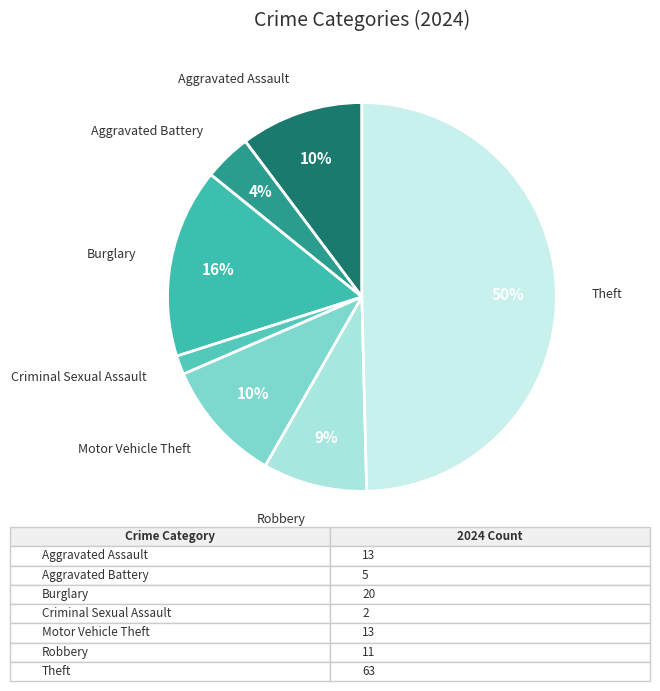

Which slice is the largest?

Theft